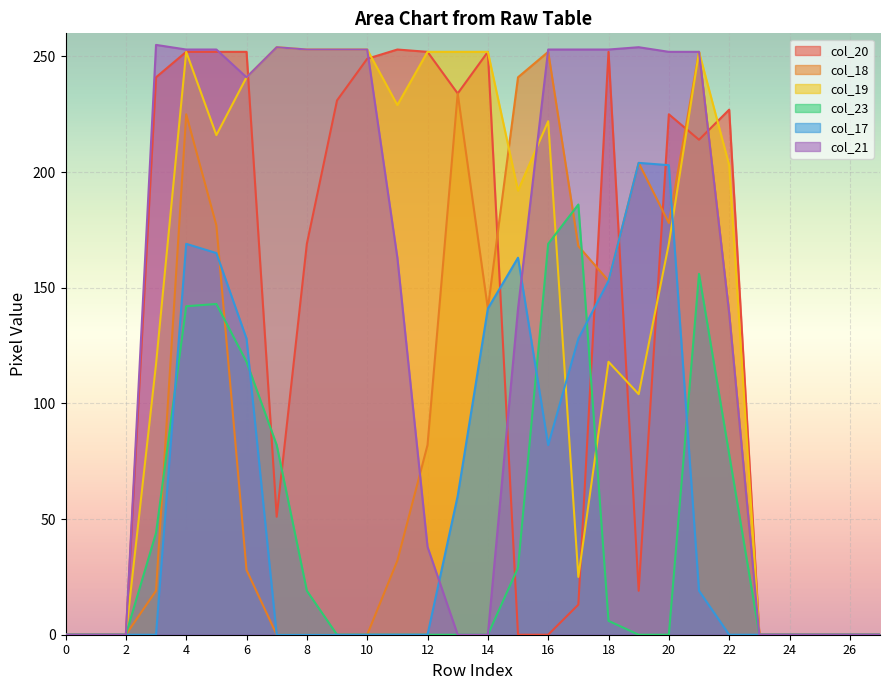

Is it true that col_18 equals 132 at 0?

False